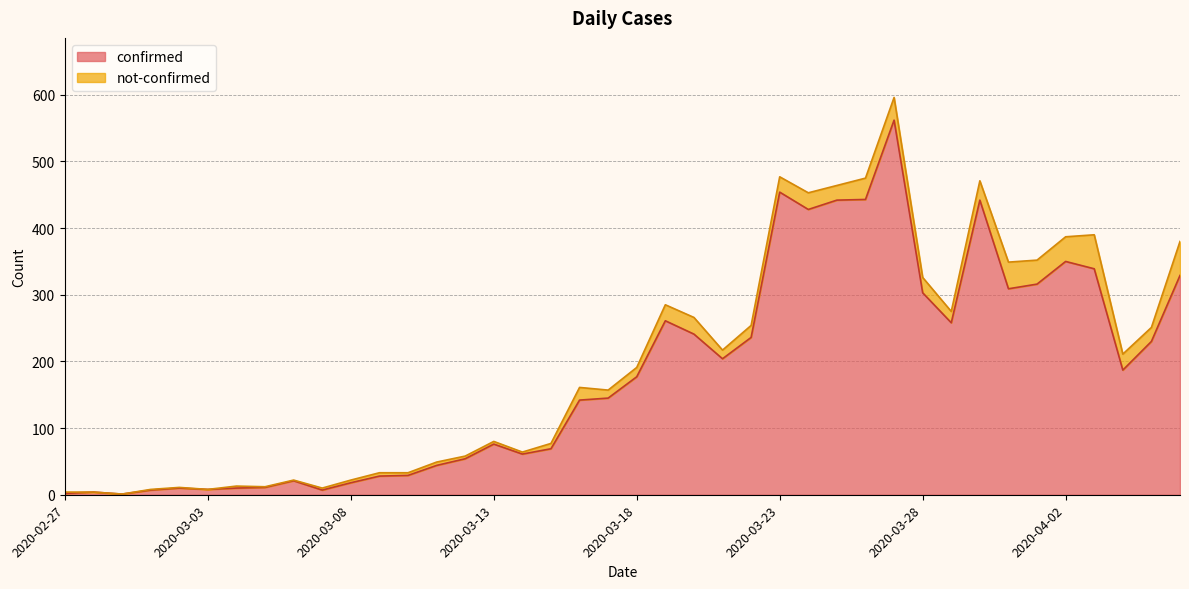

Which has a higher value, 2020-03-05 or 2020-03-31?

2020-03-31